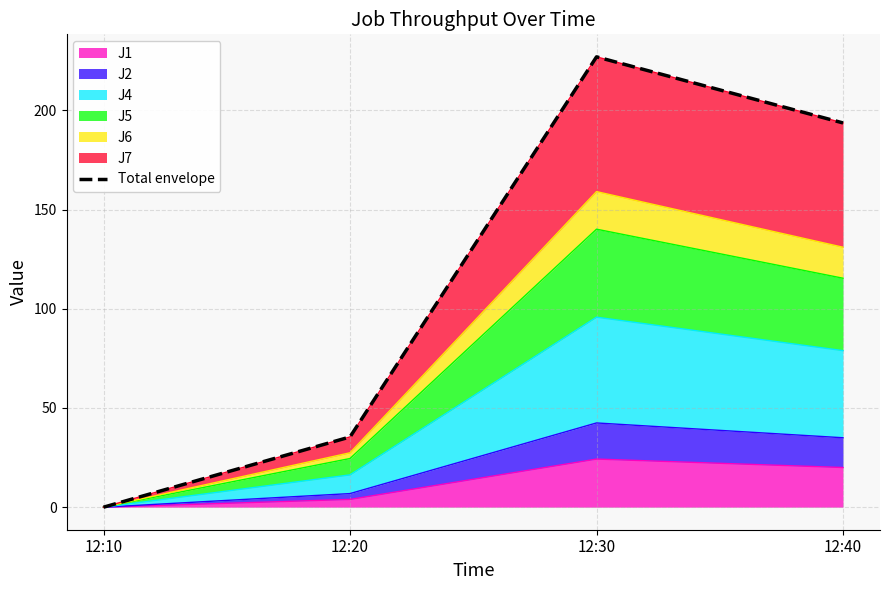

Between 12:40 and 12:20, which is larger?

12:40